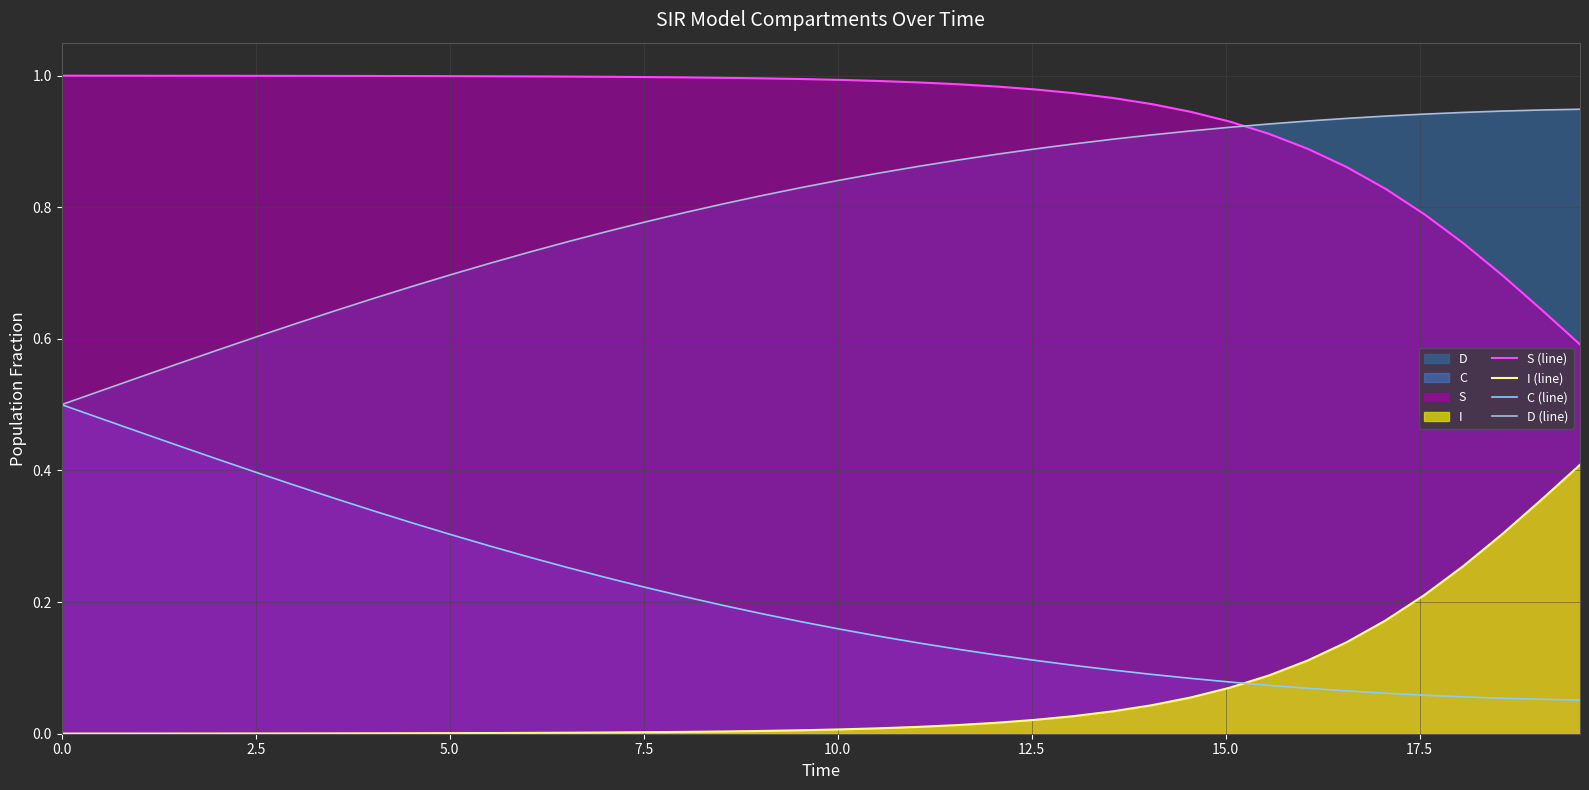

What is the difference between the maximum and second lowest values in the S (line) series?

0.4